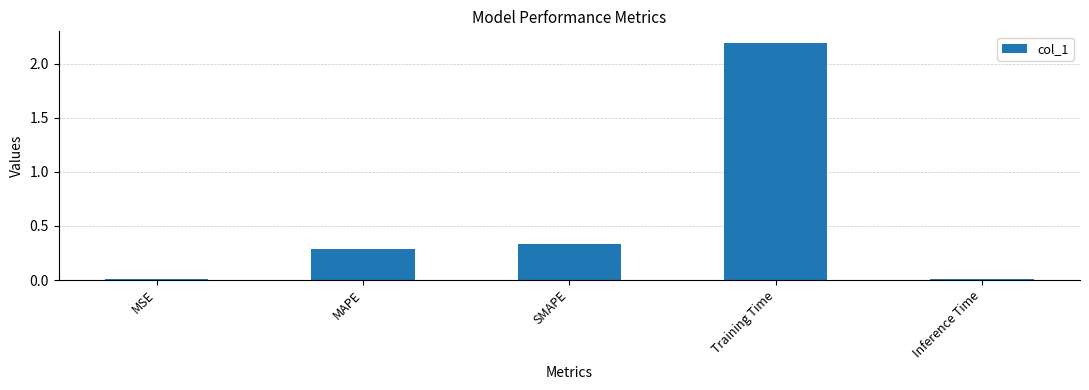

What is the difference between the values at Inference Time and Training Time?

2.2